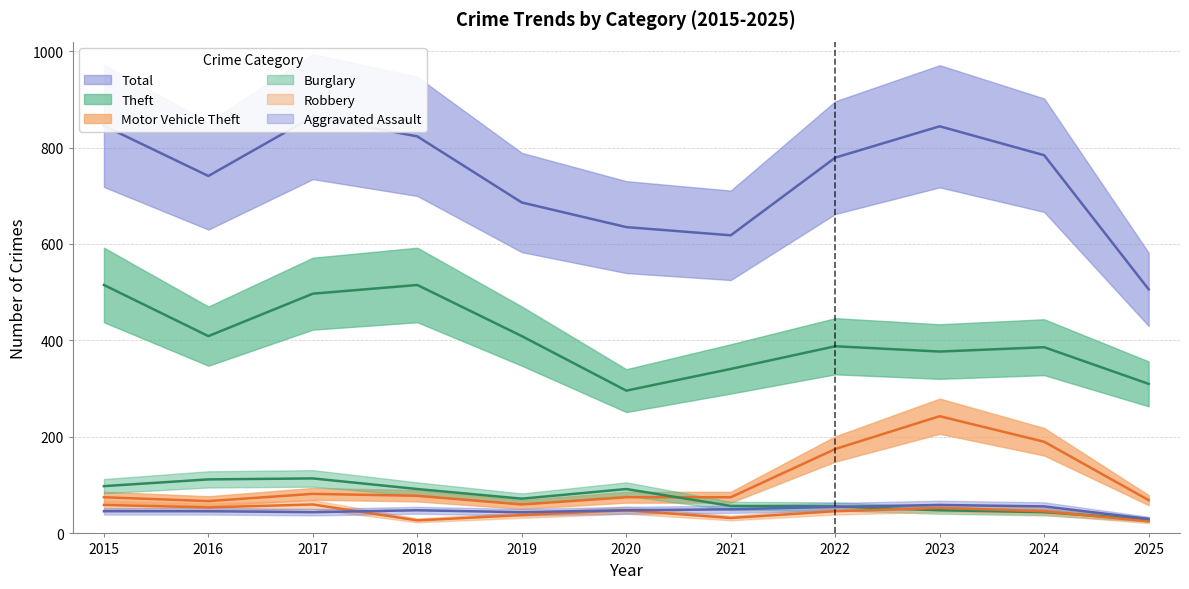

Which series has the largest range (max minus min)?

Total